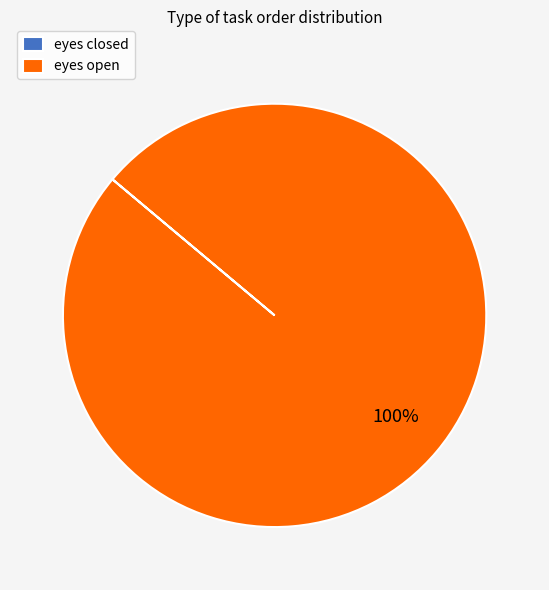

The eyes open slice represents 100% of the pie. True or false?

True